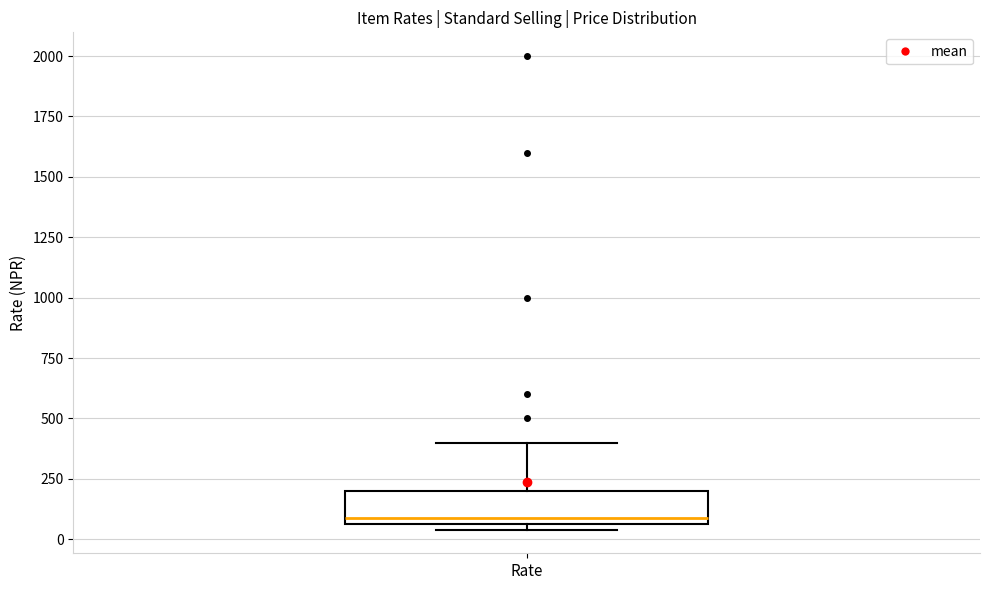

Transcribe this box plot: give where the median line is, the range the box spans, and where the two whiskers end, as read against the y-axis. The values are not printed on the chart, so give them approximately, as read against the axis.

median 100, box 50 to 200, whiskers 50 (just below the box's lower edge) to 400